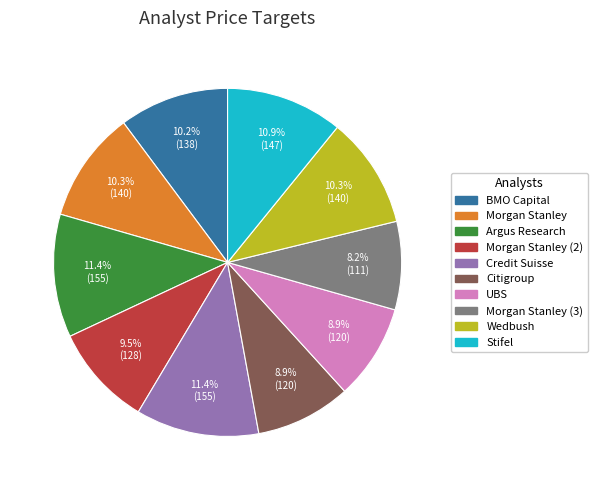

The Wedbush slice represents 10% of the pie. True or false?

True